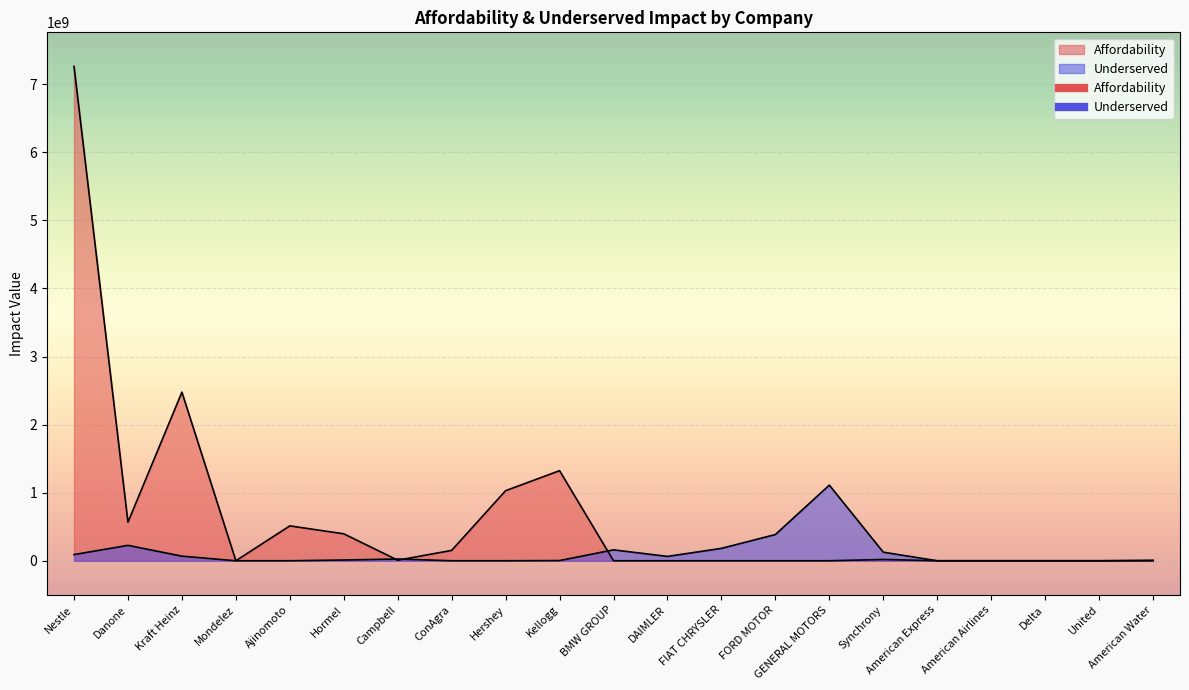

Reading left to right, transcribe all the data shown in this chart.

Underserved: 90893138	226274922	67337402	0	0	10823348	25813094	89030	0	2993922	160140594	63709999	181792806	385073768	1110986327	125842778	0	0	0	0	7129973
Affordability: 7262049867	566892820	2476900443	0	512335788	395781051	8095079	152118760	1029376970	1323190694	0	0	0	0	0	18886598	0	0	0	0	0